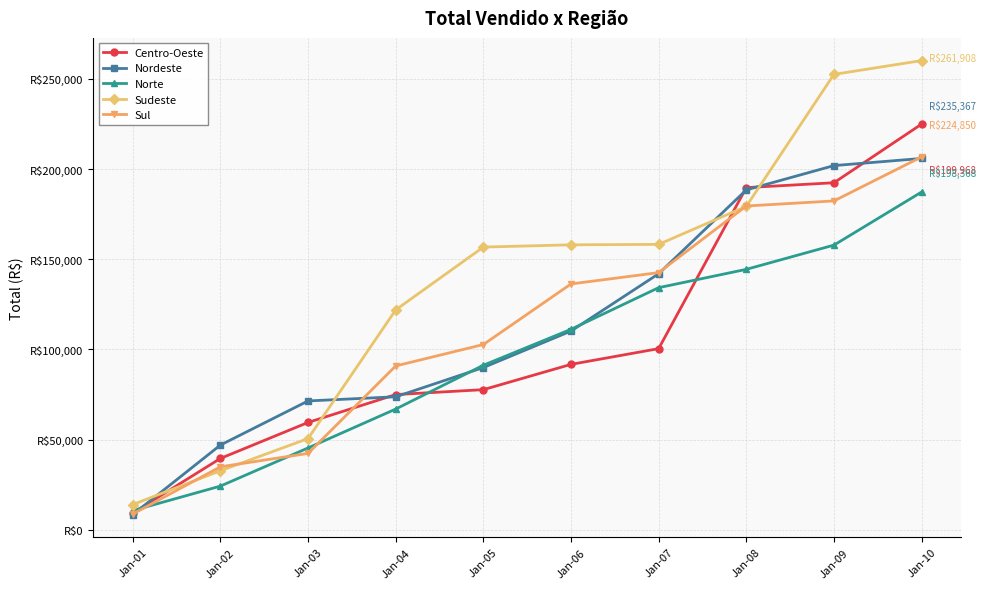

Which has a higher value, Jan-01 or Jan-10?

Jan-10